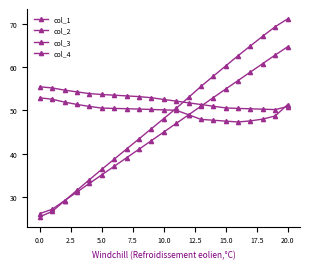

How many intersections are there between col_2 and col_3?

1